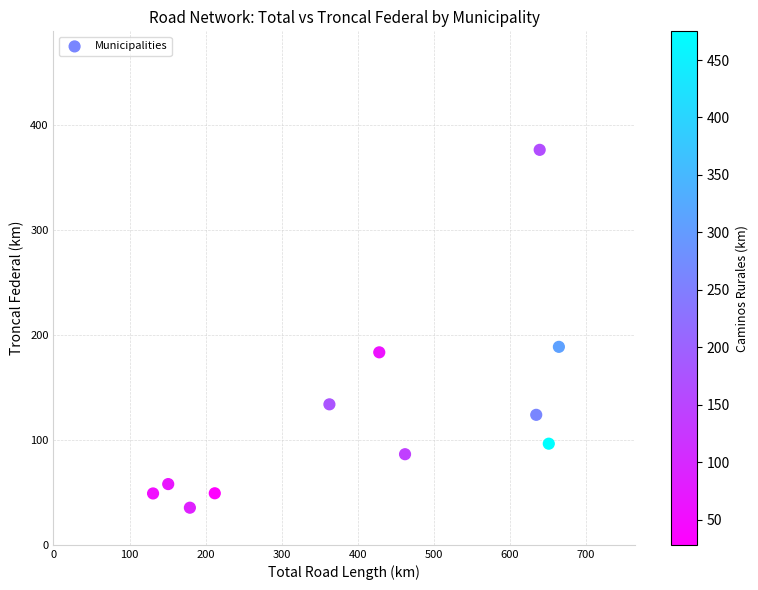

What is the range of X values (max minus min)?

533.7